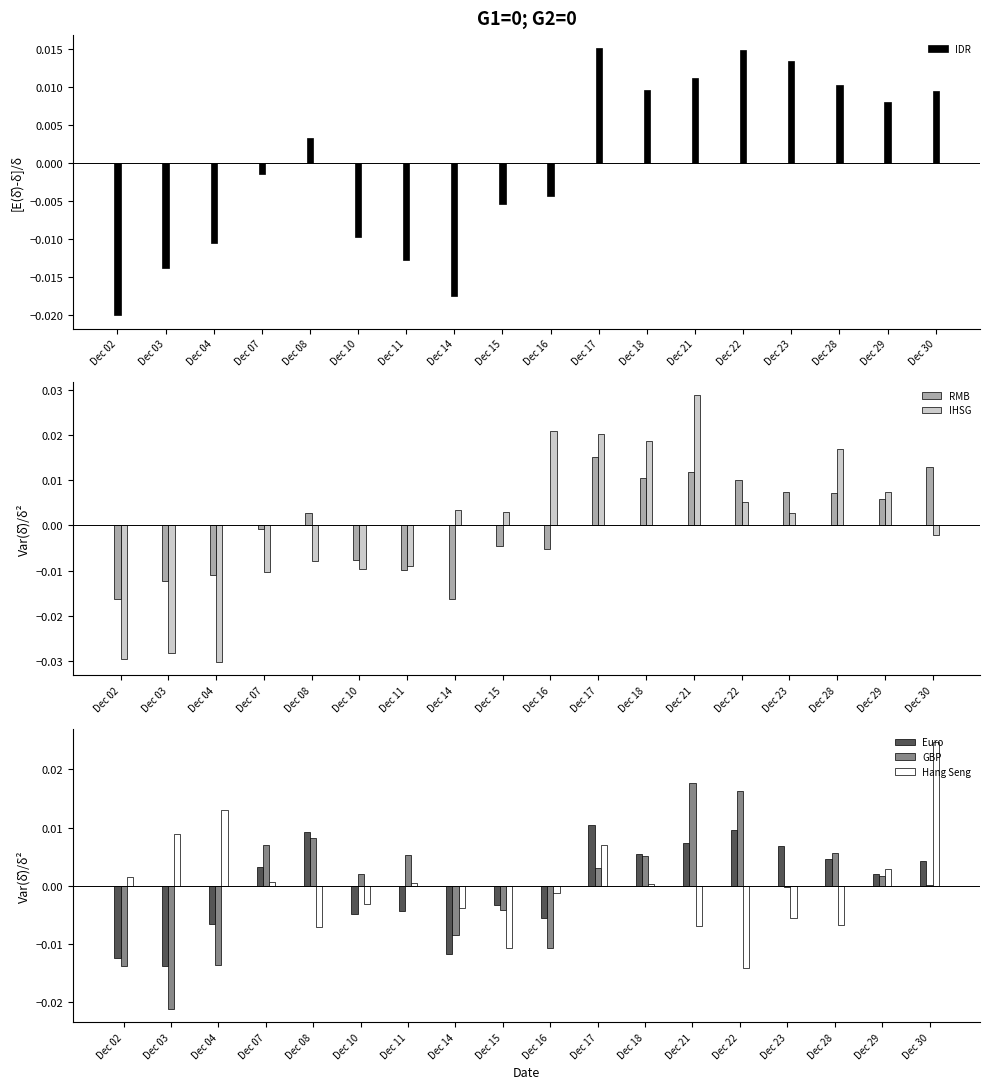

Are the bars horizontal?

No